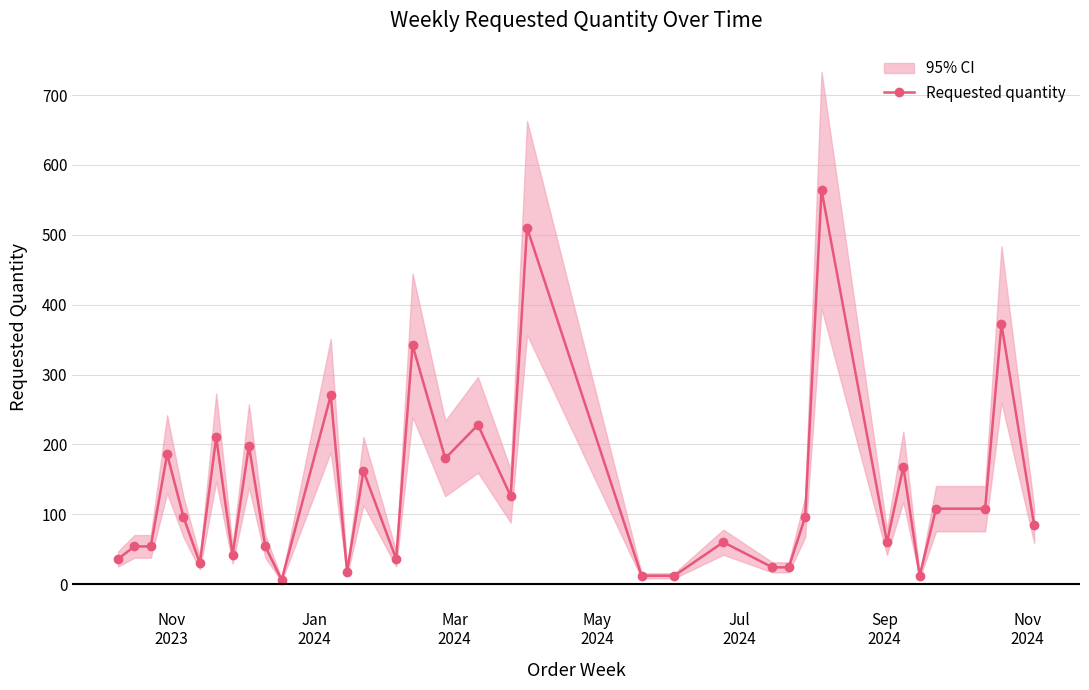

How many lines are shown in the chart?

1